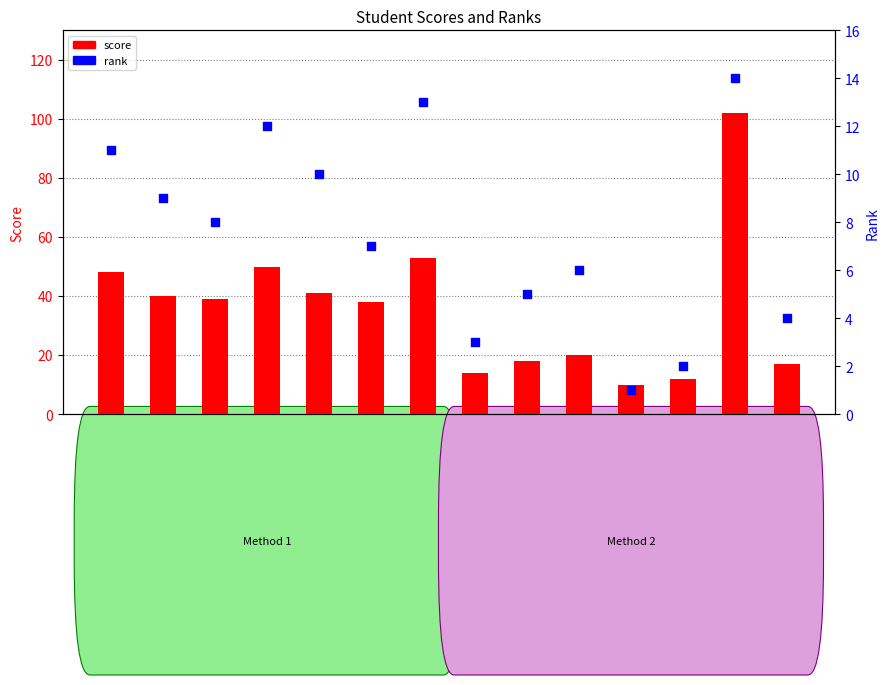

What are all the series names shown in the legend?

score, rank